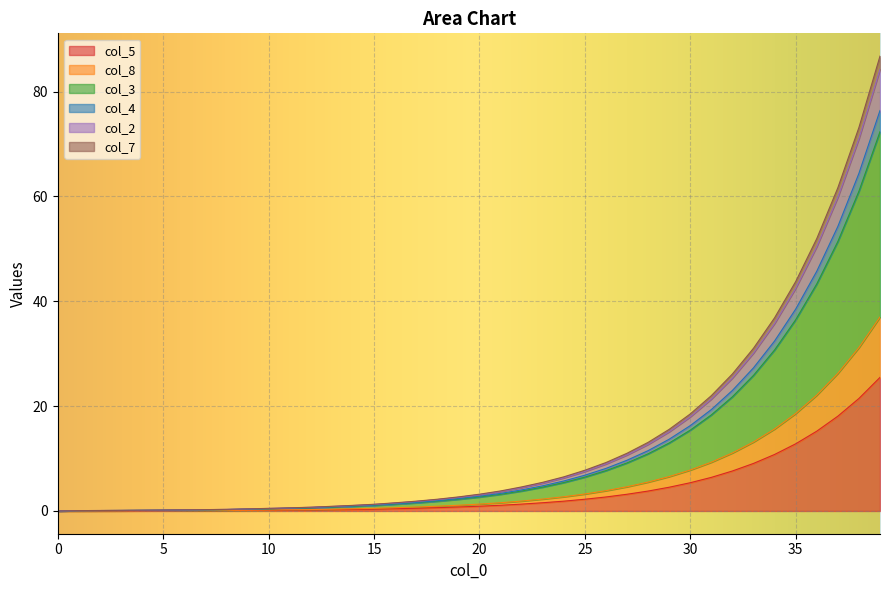

What is the greatest value displayed?

86.8